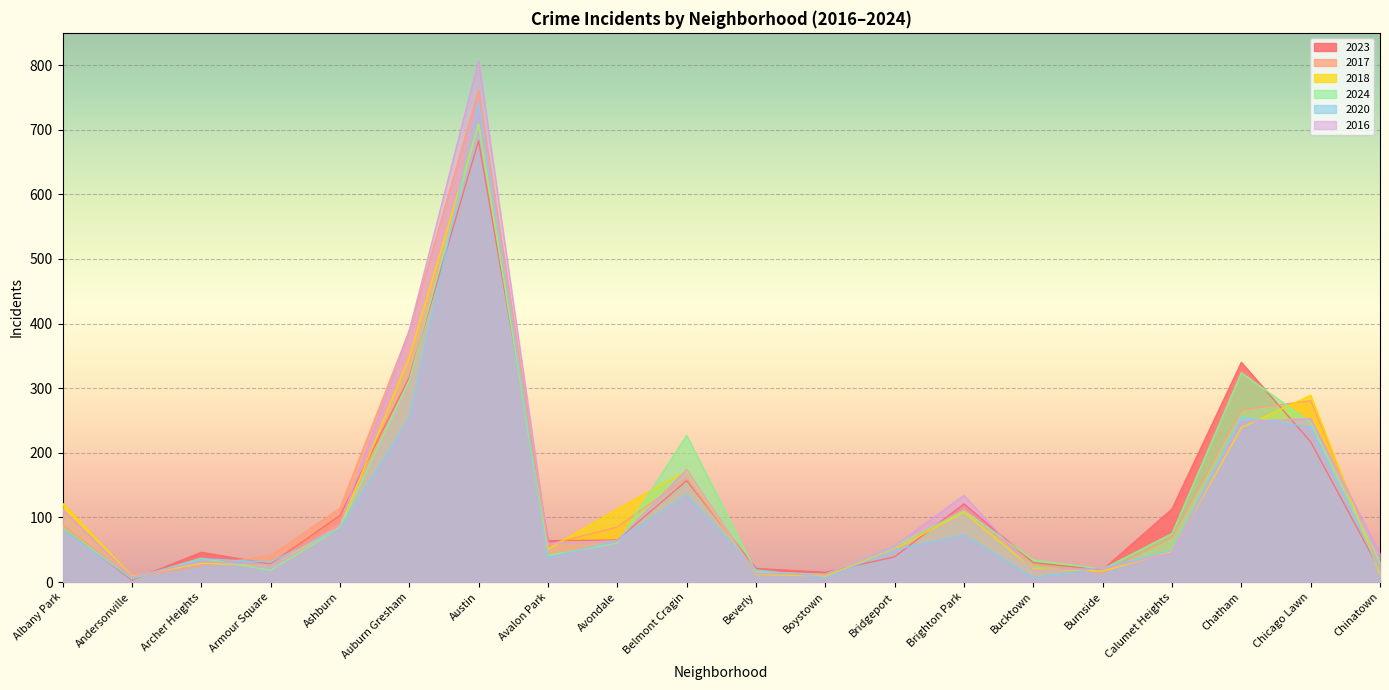

Which series has the largest range (max minus min)?

2016